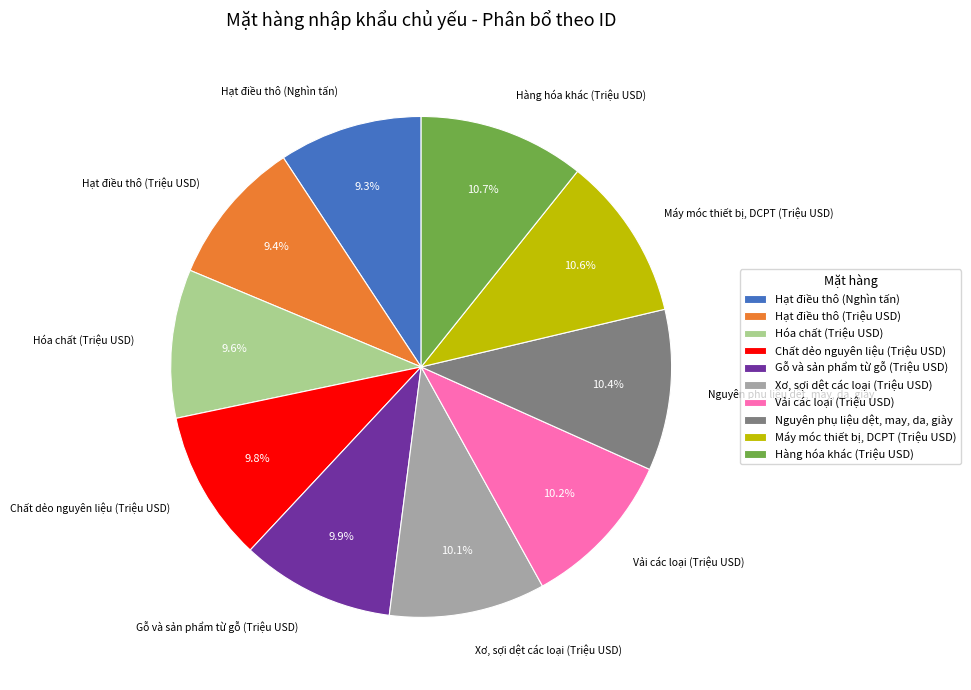

To the nearest percent, what portion does Hạt điều thô (Triệu USD) represent?

9%